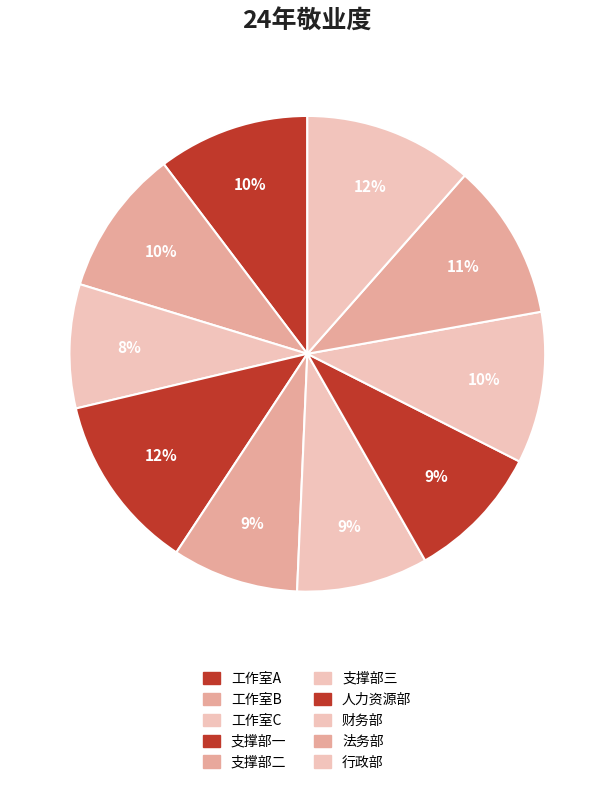

How many slices are in this pie chart?

10